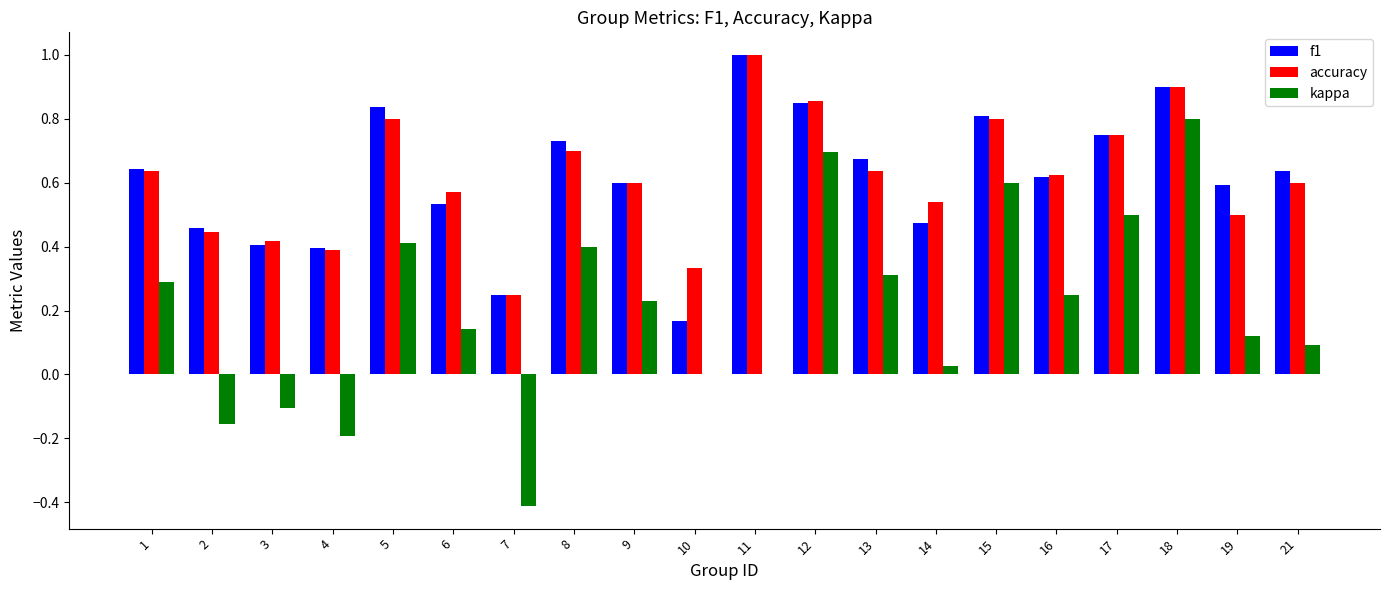

Which series has the largest range (max minus min)?

kappa